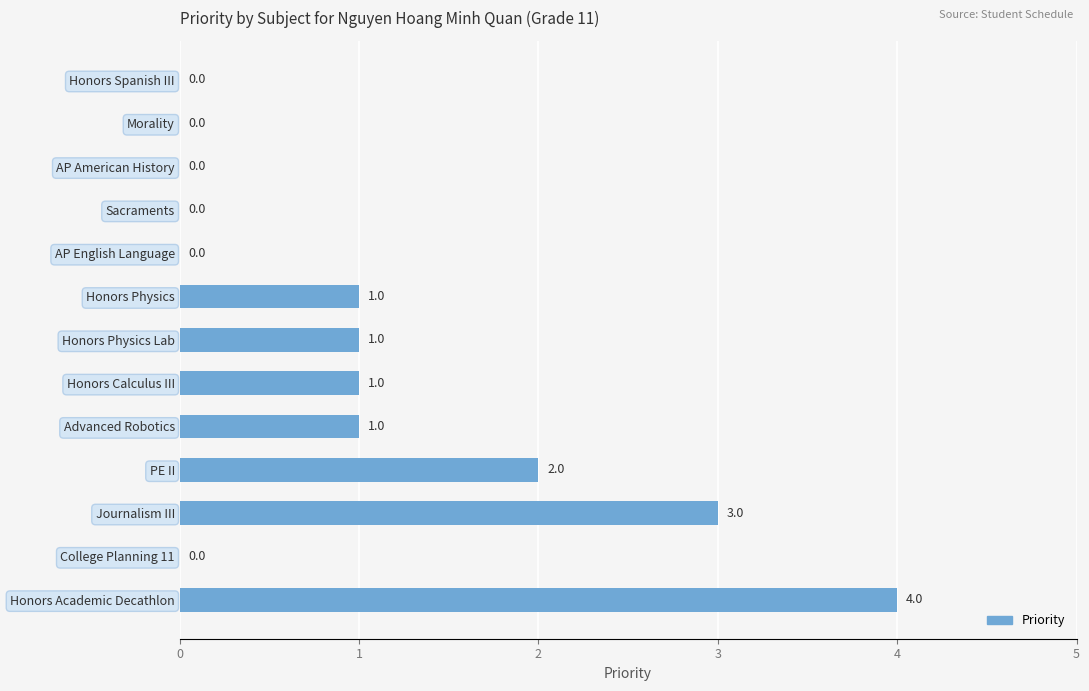

How many data points does each series have?

13